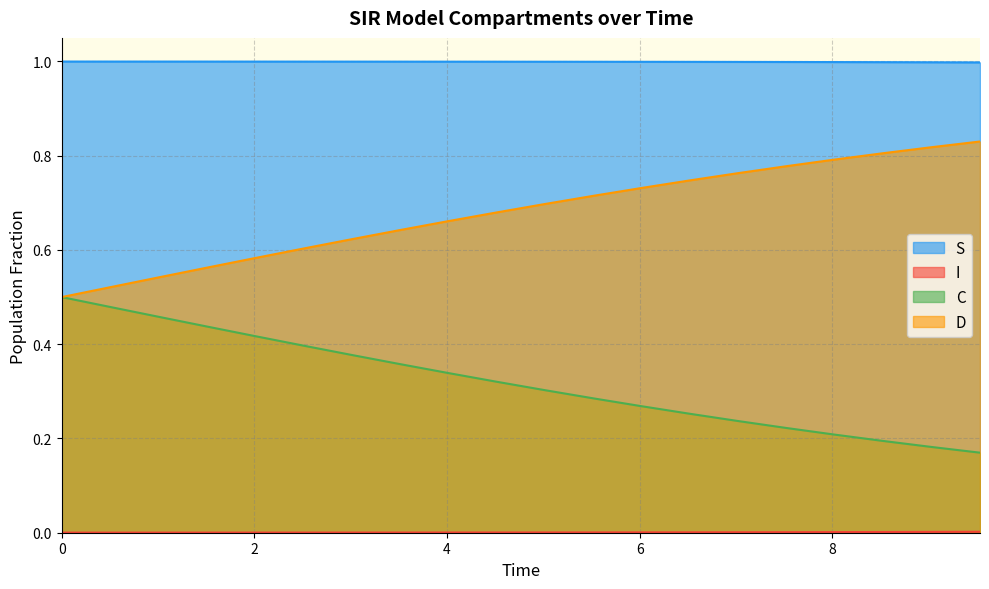

Which series has the largest total across all categories?

S